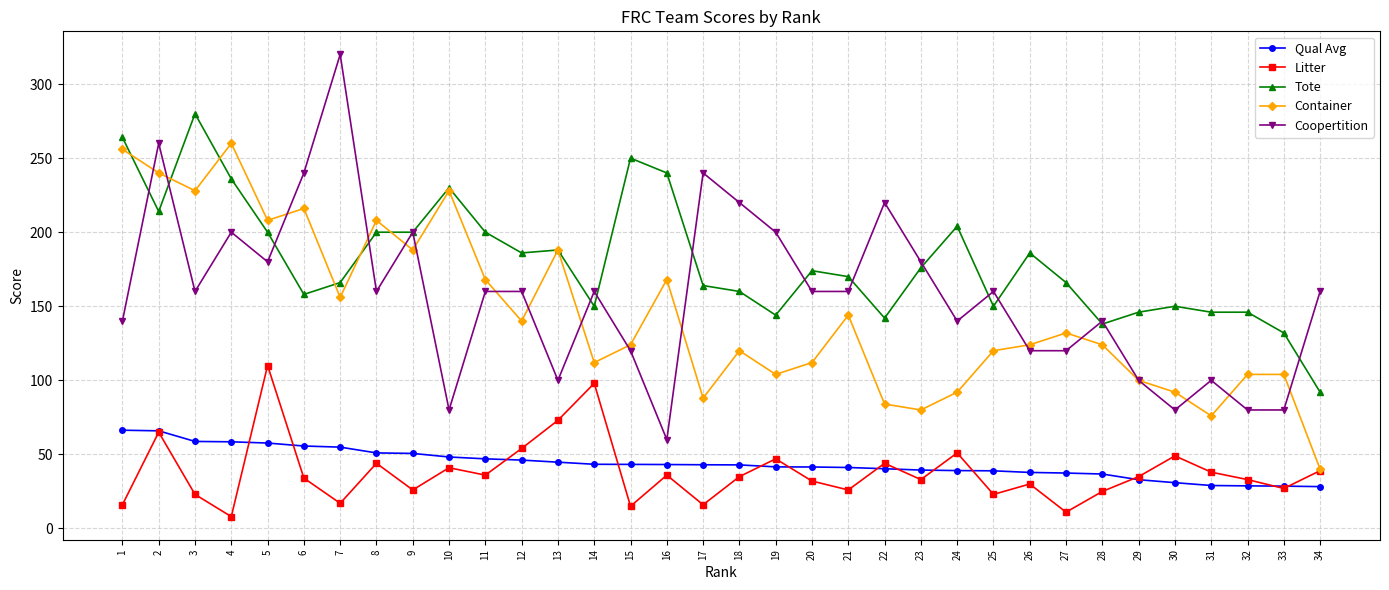

True or false: Container has more than 1 interior local peaks.

True